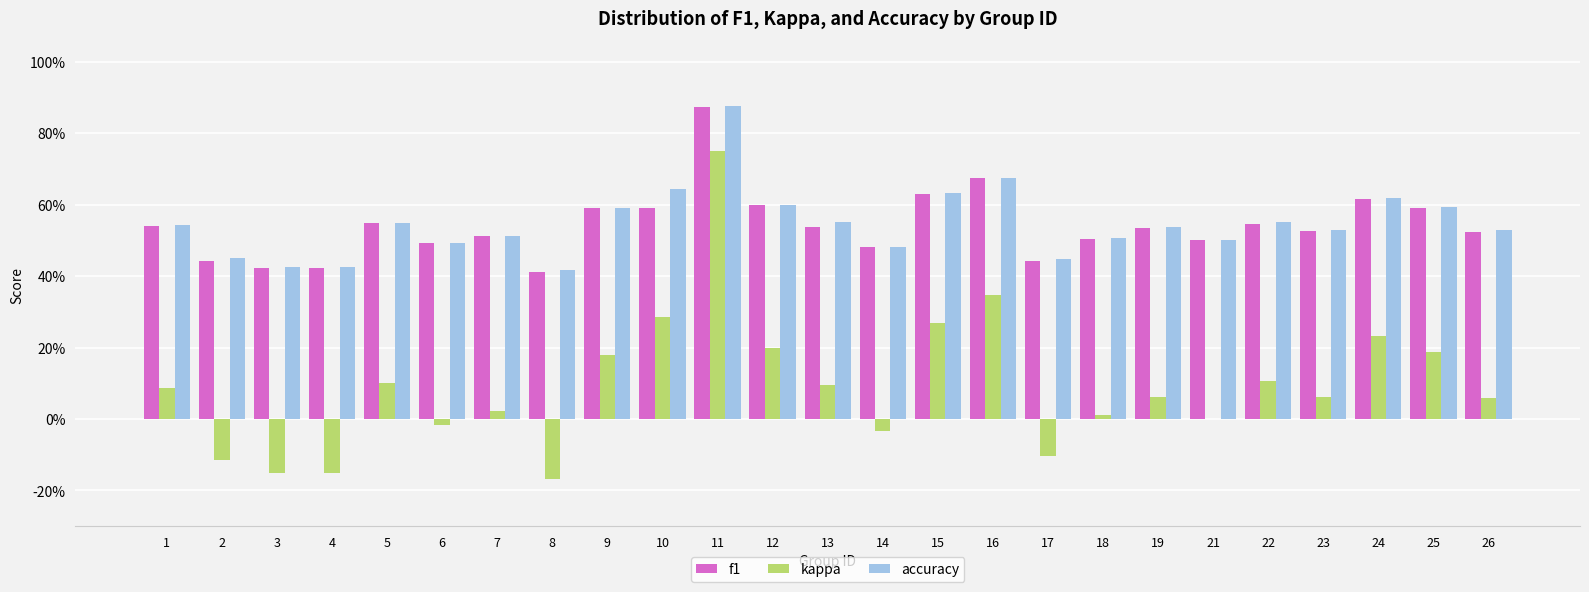

True or false: f1 has a value of 0.6 at 25.

True